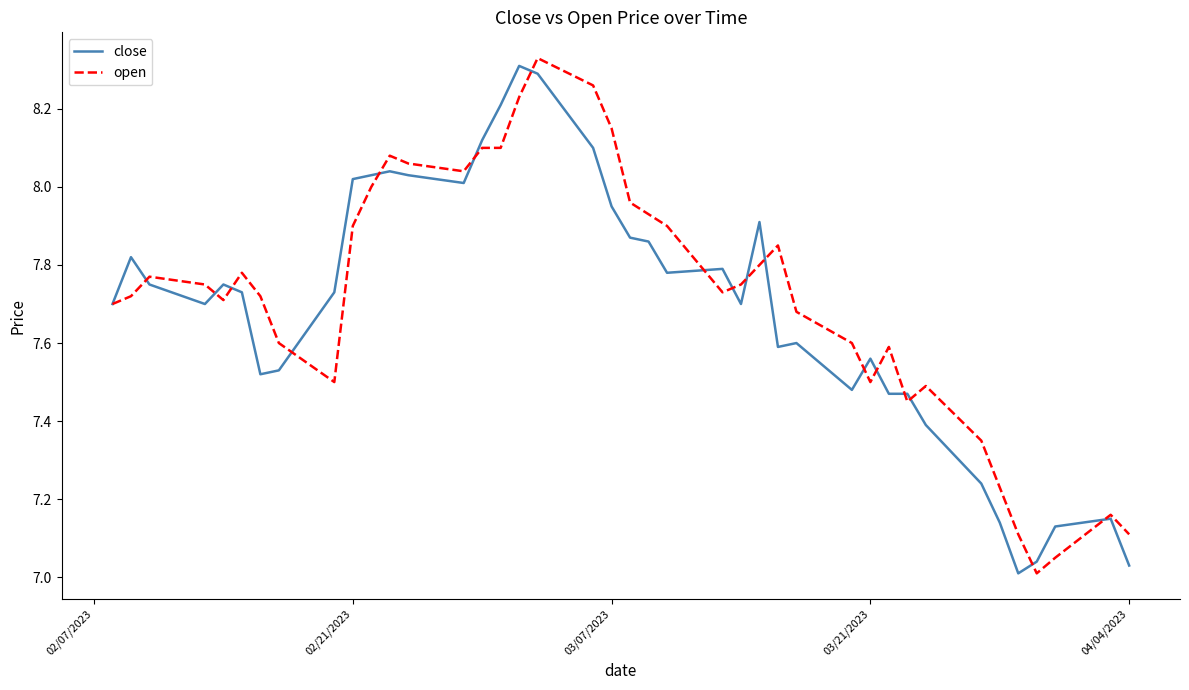

What is the total value across all series at 03/07/2023?

16.1